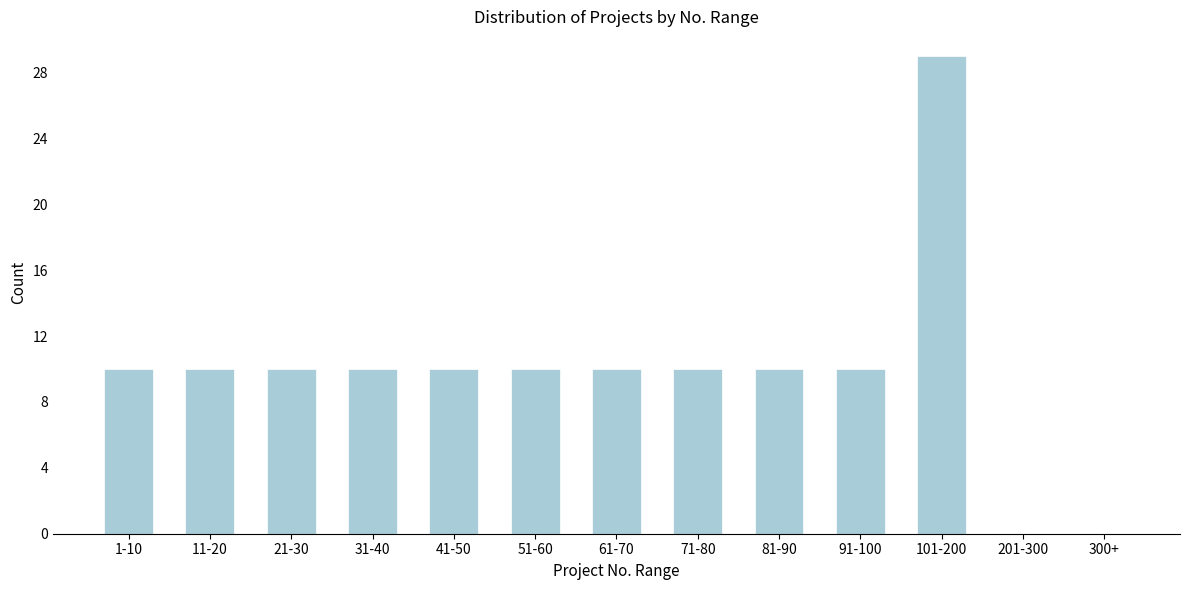

Reading left to right, extract all data points from this chart.

1-10=10	11-20=10	21-30=10	31-40=10	41-50=10	51-60=10	61-70=10	71-80=10	81-90=10	91-100=10	101-200=29	201-300=0	300+=0